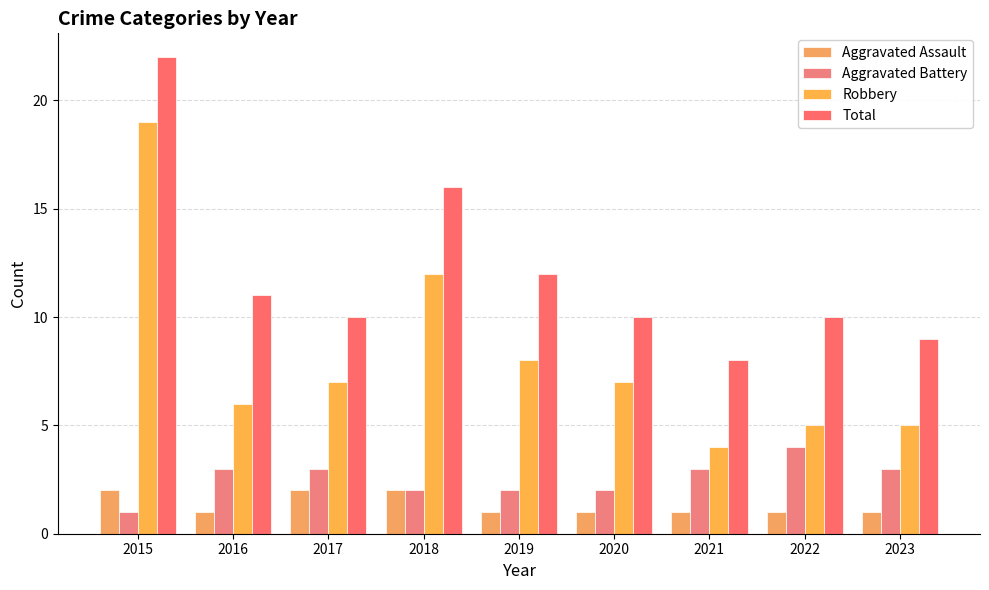

Rank the series by their maximum value, from highest to lowest.

Total, Robbery, Aggravated Battery, Aggravated Assault